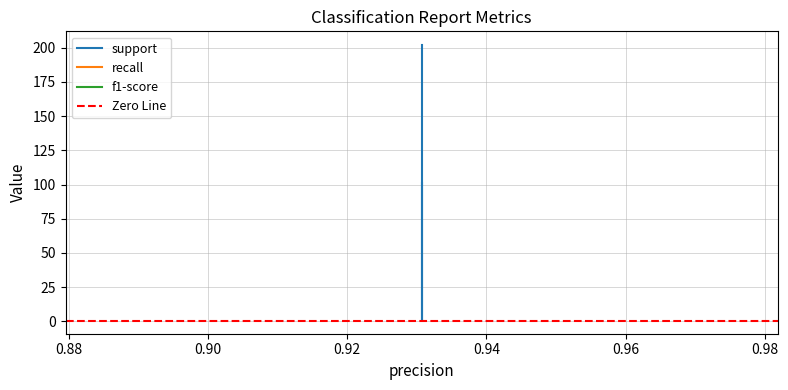

True or false: f1-score has a value of 1.5 at 1.

False